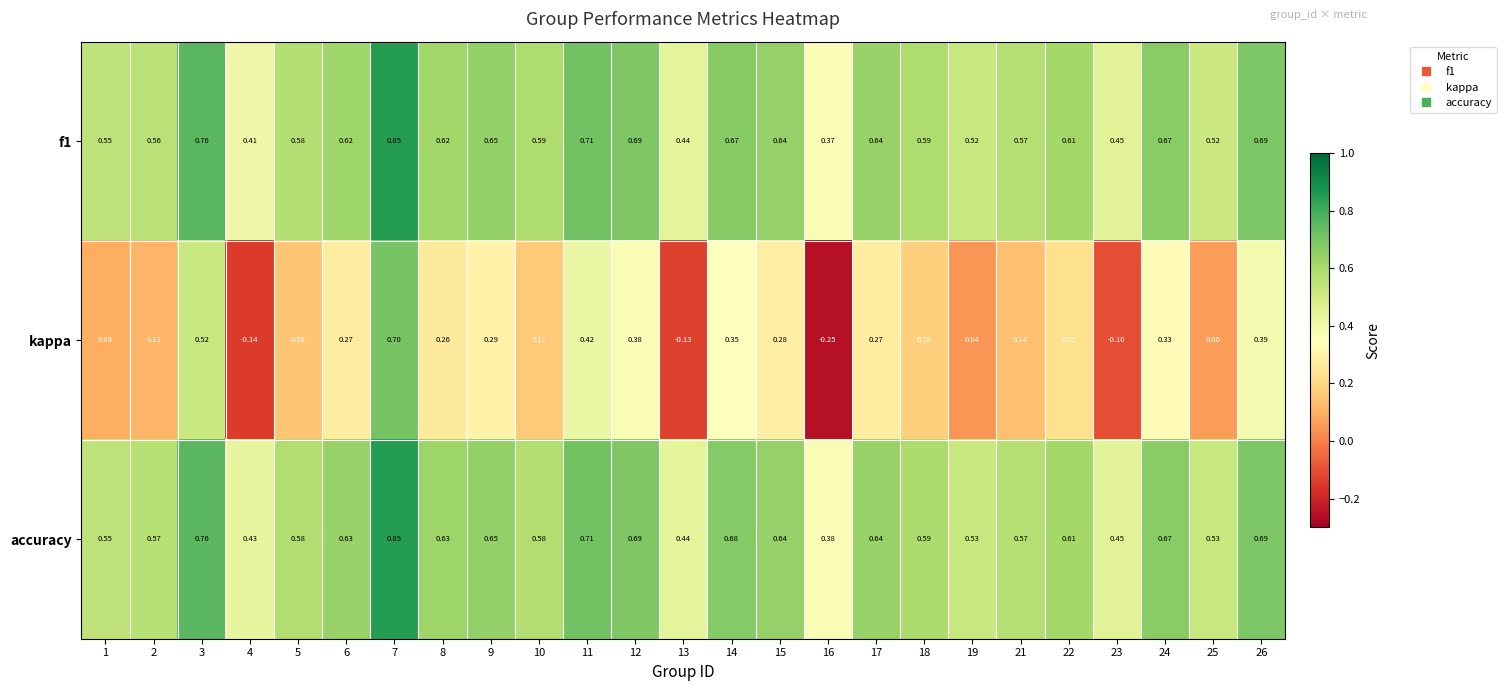

Between 7 and 14, which series saw the biggest shift?

kappa